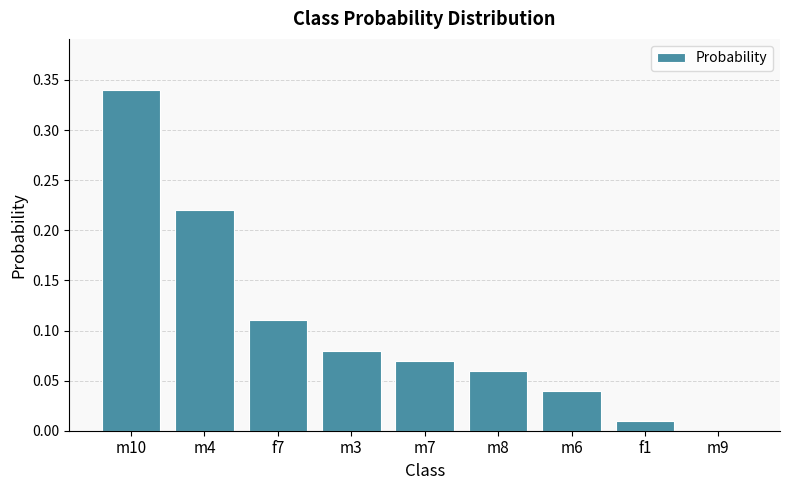

Which label corresponds to the largest value in the chart?

m10